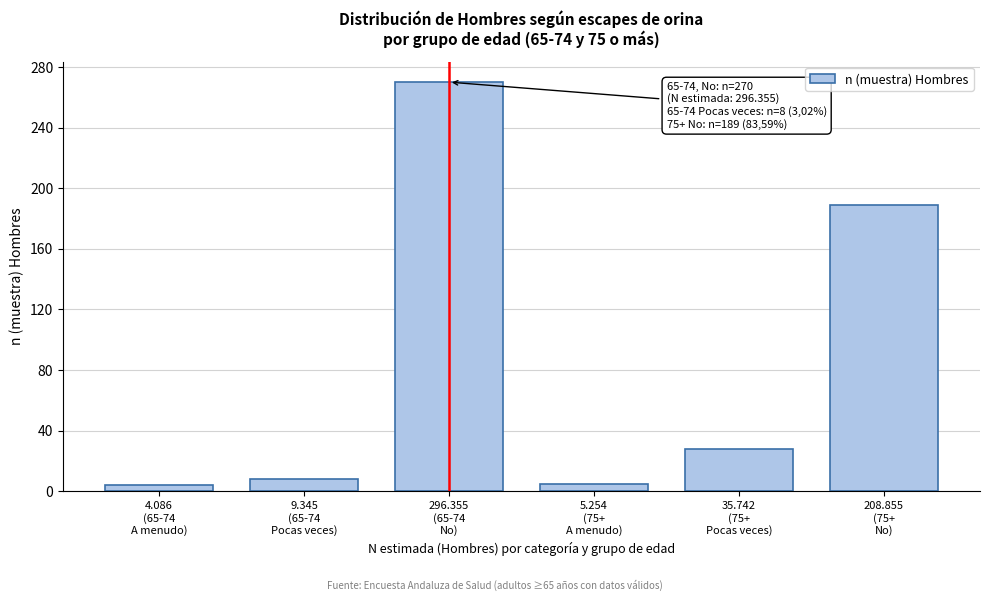

What is the sum of all values?

504